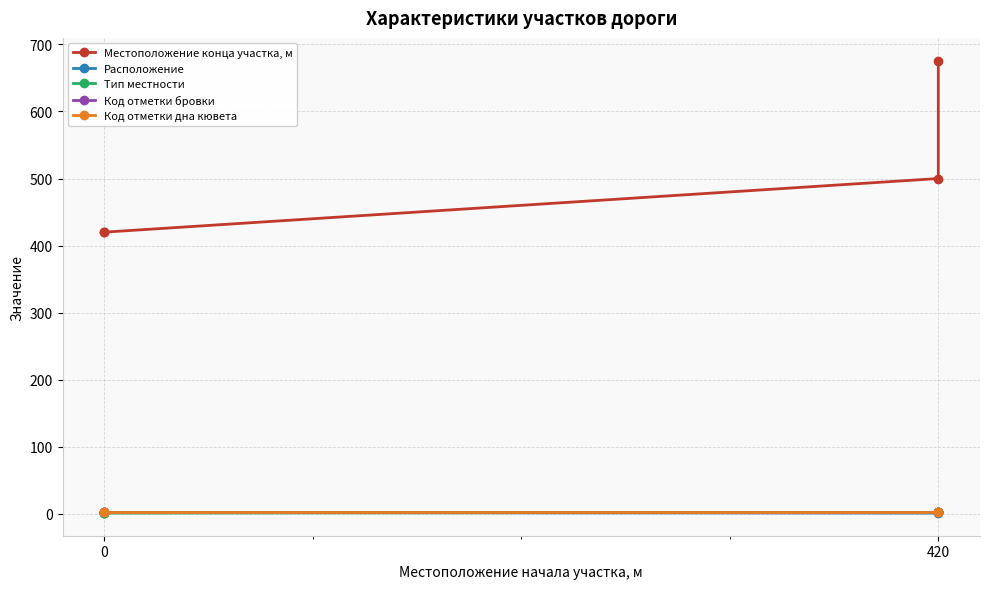

True or false: Местоположение конца участка, м and Код отметки дна кювета cross at least once.

False